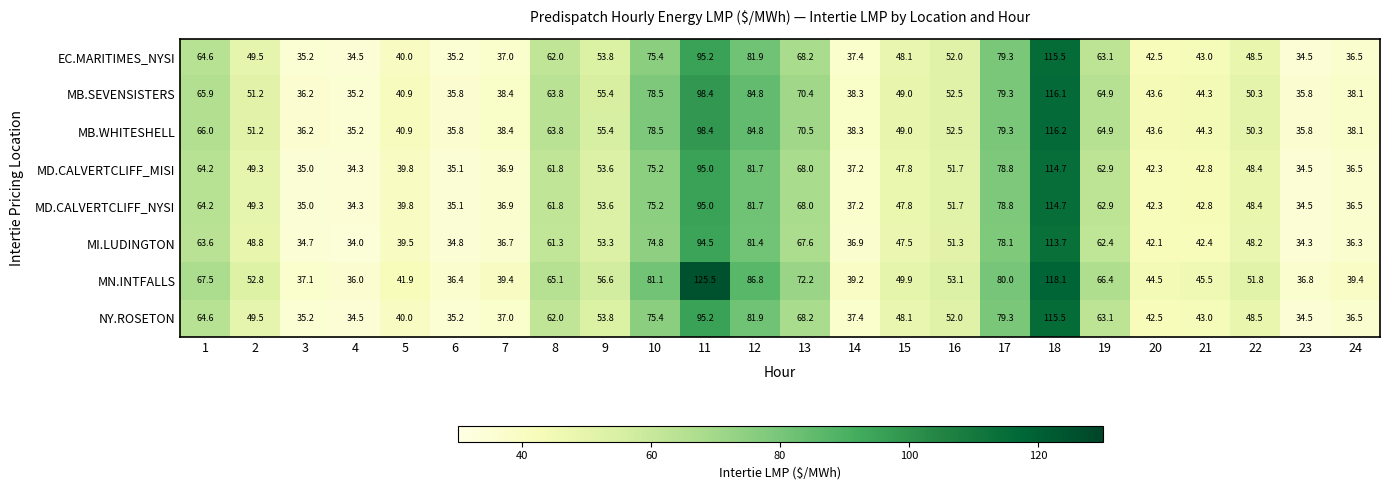

What is the maximum value shown in the chart?

125.5